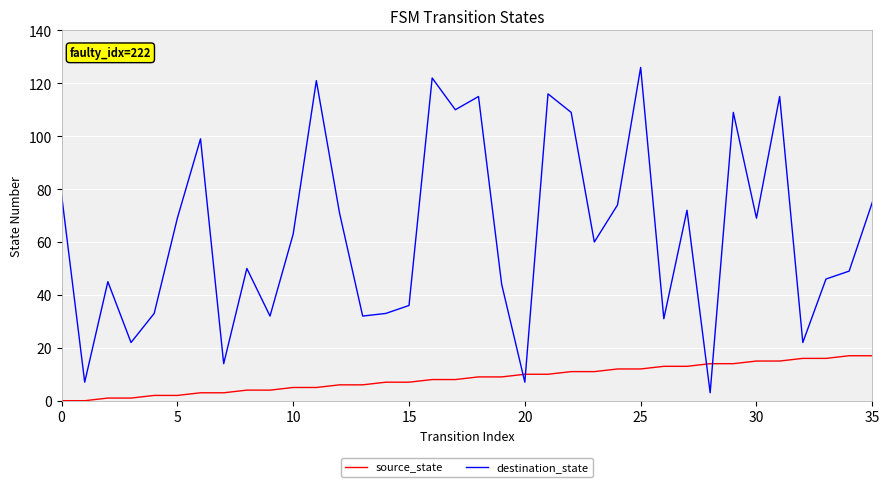

Count the number of data series in this chart.

2